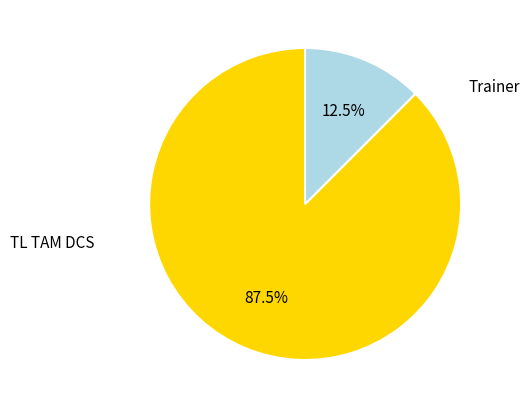

Rank the categories by value from lowest to highest.

Trainer, TL TAM DCS